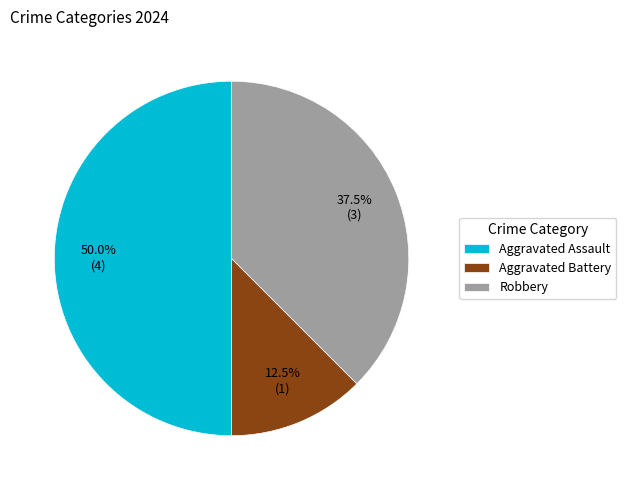

How much of the chart is everything except Aggravated Battery?

87.5%